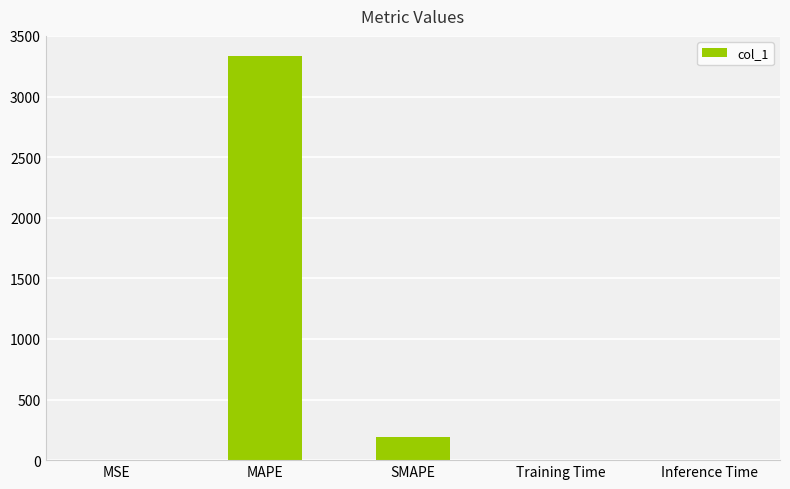

Which category has the highest value across all series?

MAPE